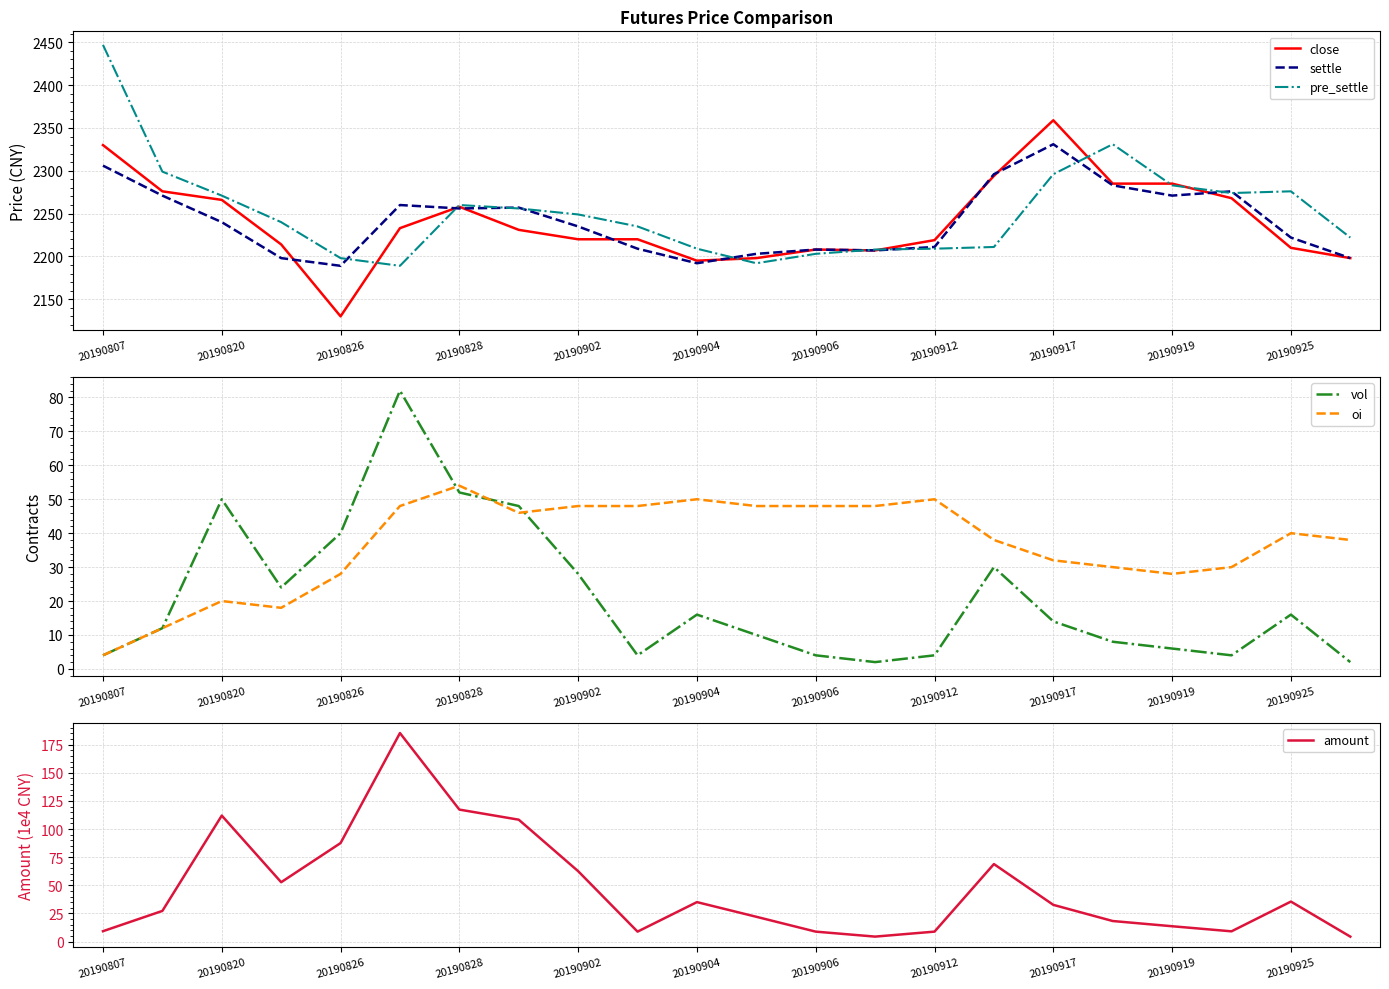

Rank the series by their maximum value, from highest to lowest.

pre_settle, close, settle, amount, vol, oi